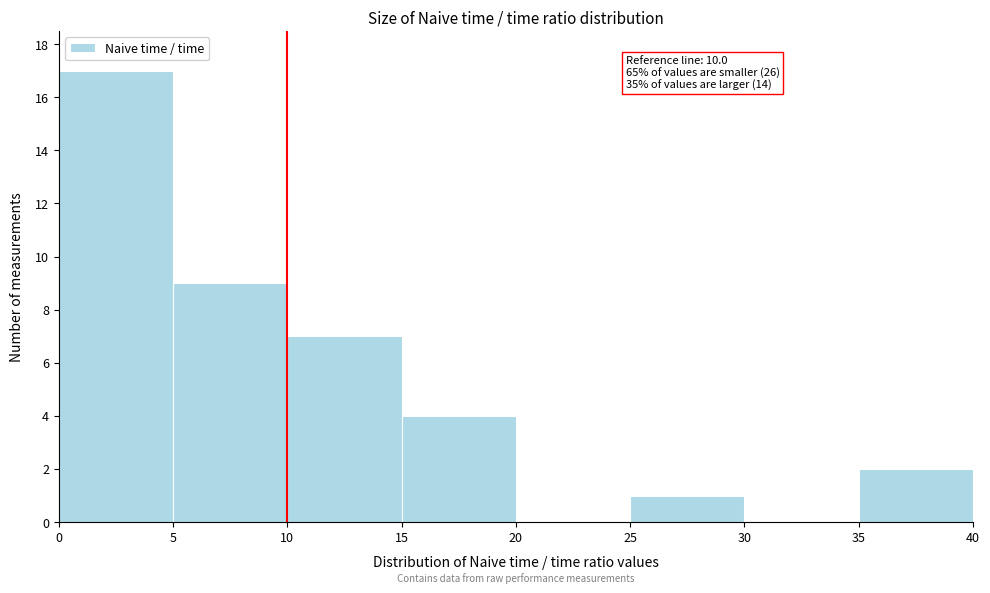

Which range on the x-axis has the tallest bar?

0 to 5